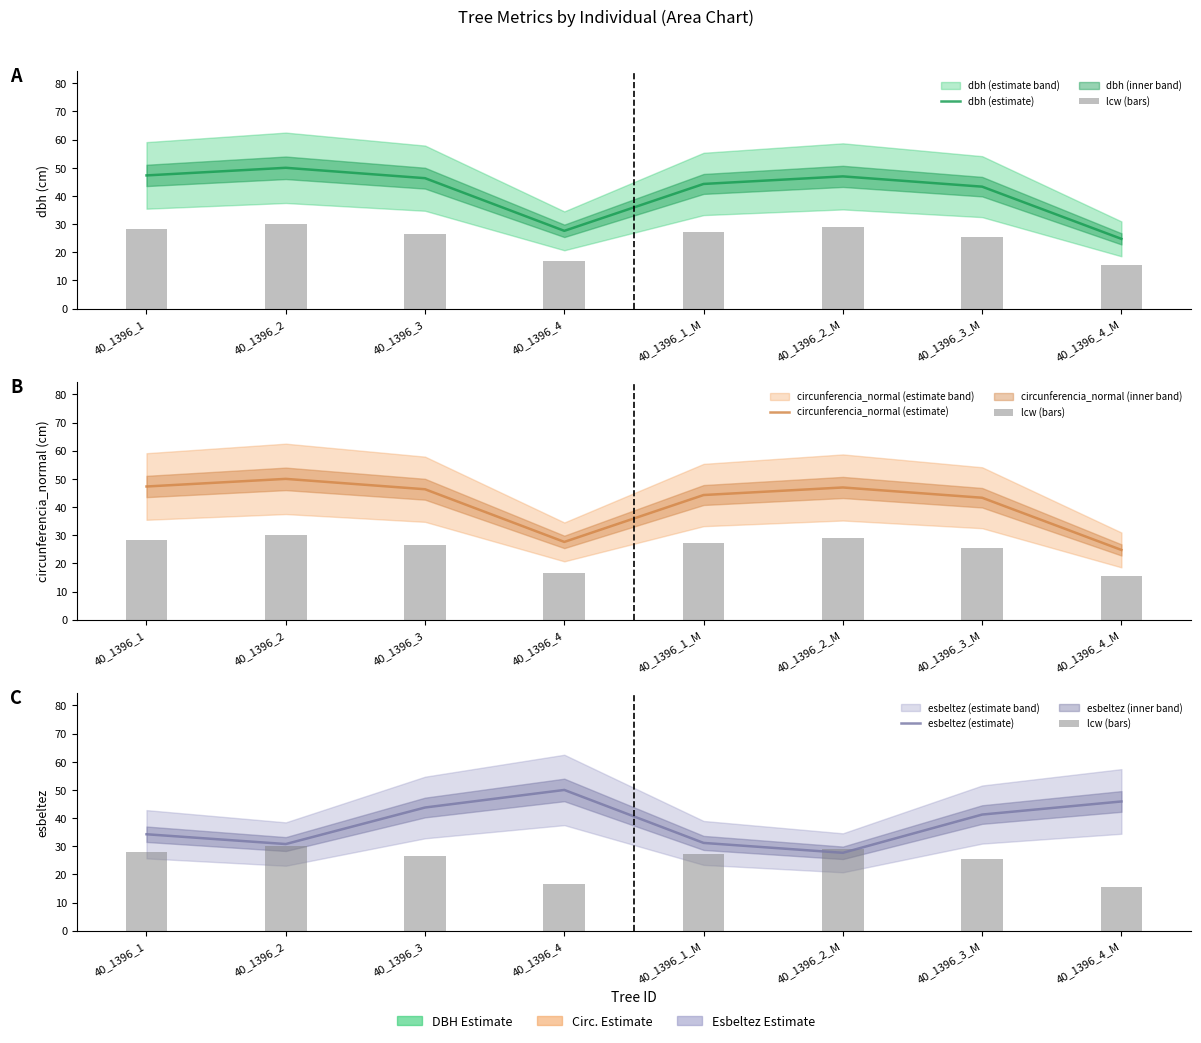

What is the average value of the lcw (bars) series?

24.8